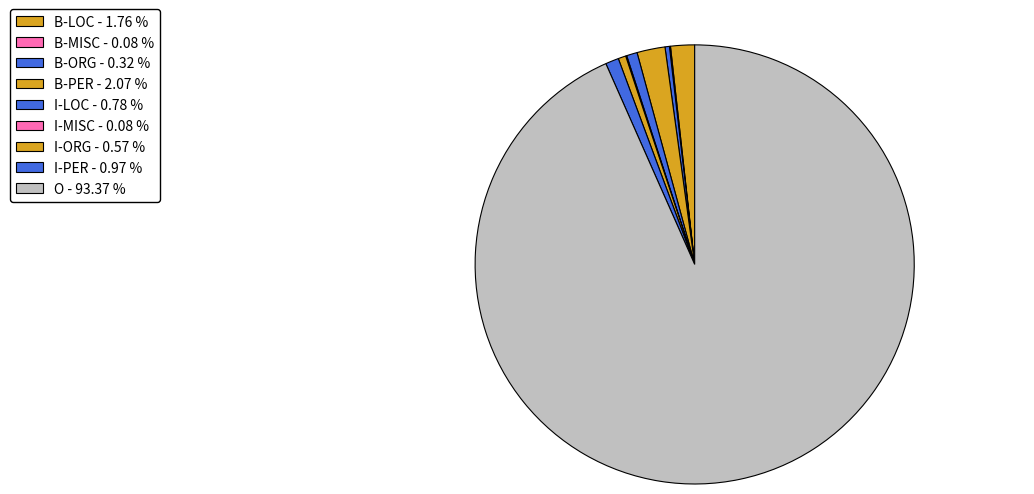

Count the number of slices in the pie.

9